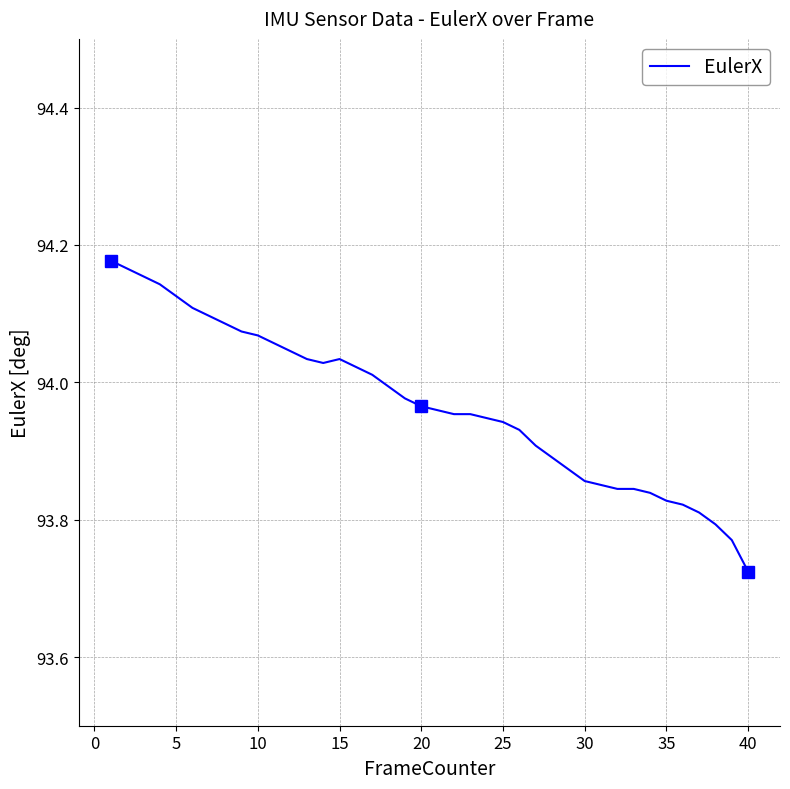

At which label is EulerX closest to 93?

40